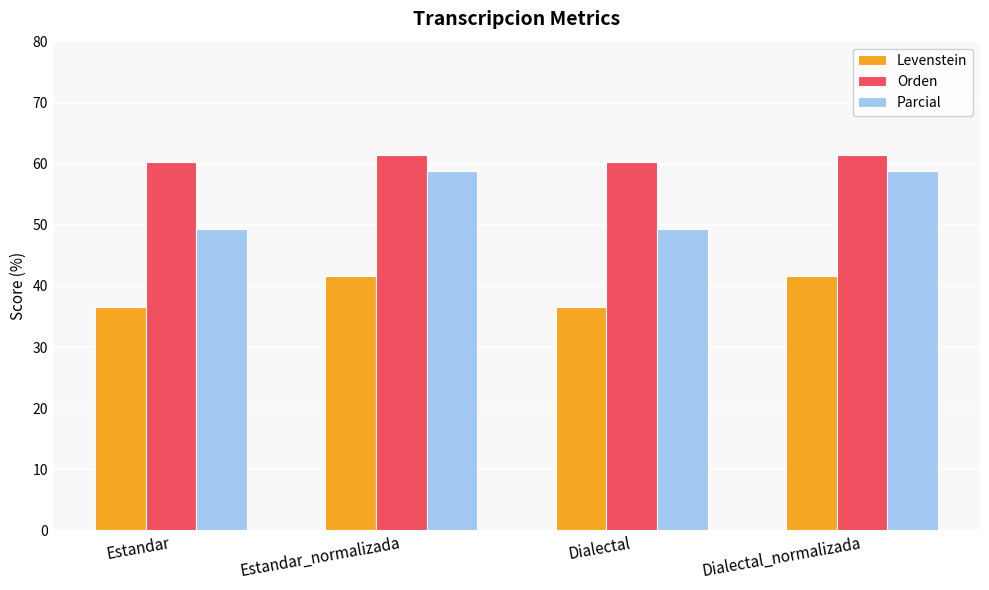

What is the maximum value for Levenstein?

41.6